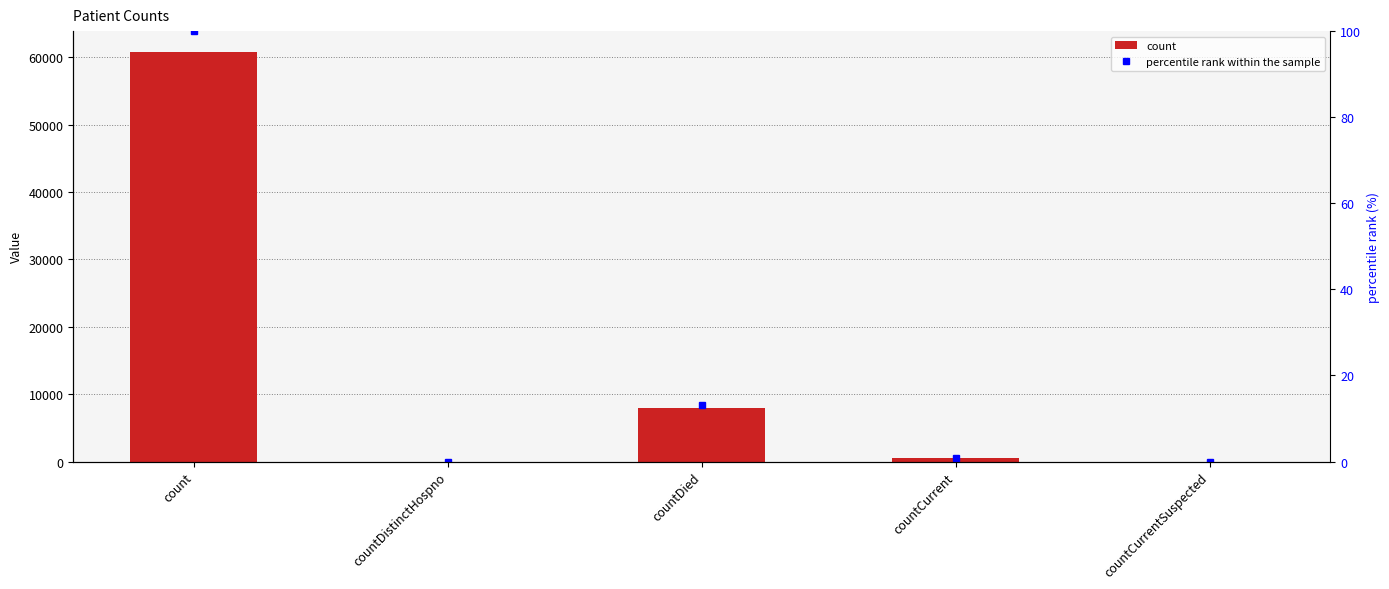

Are the bars horizontal?

No